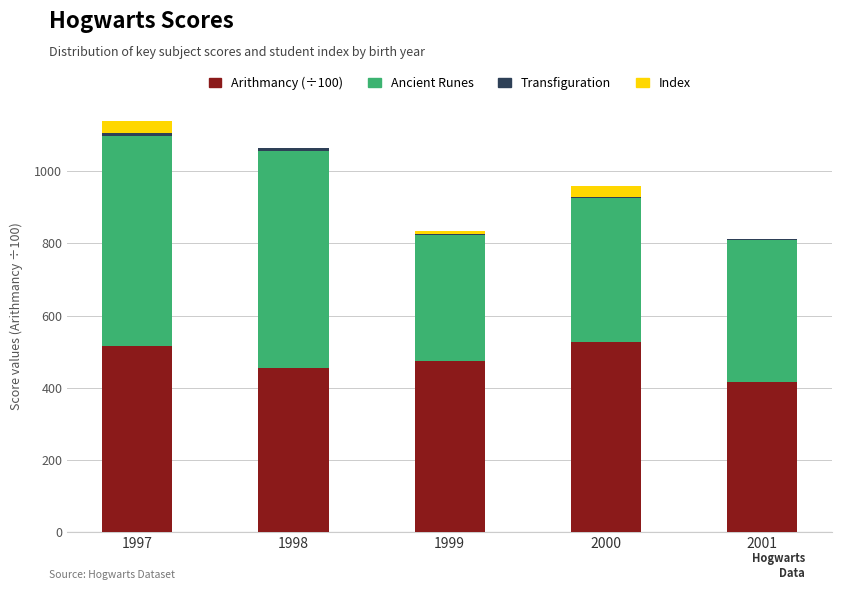

Are the bars horizontal?

No